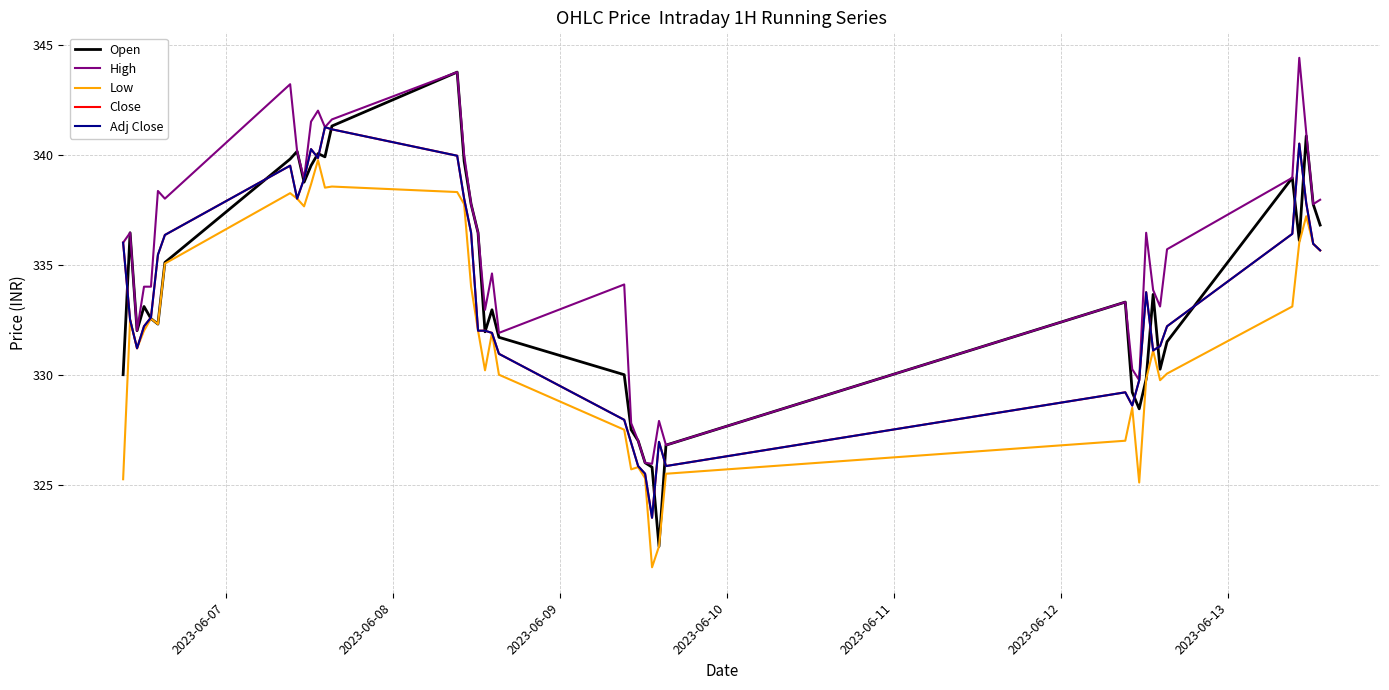

Does the chart have visible grid lines?

Yes